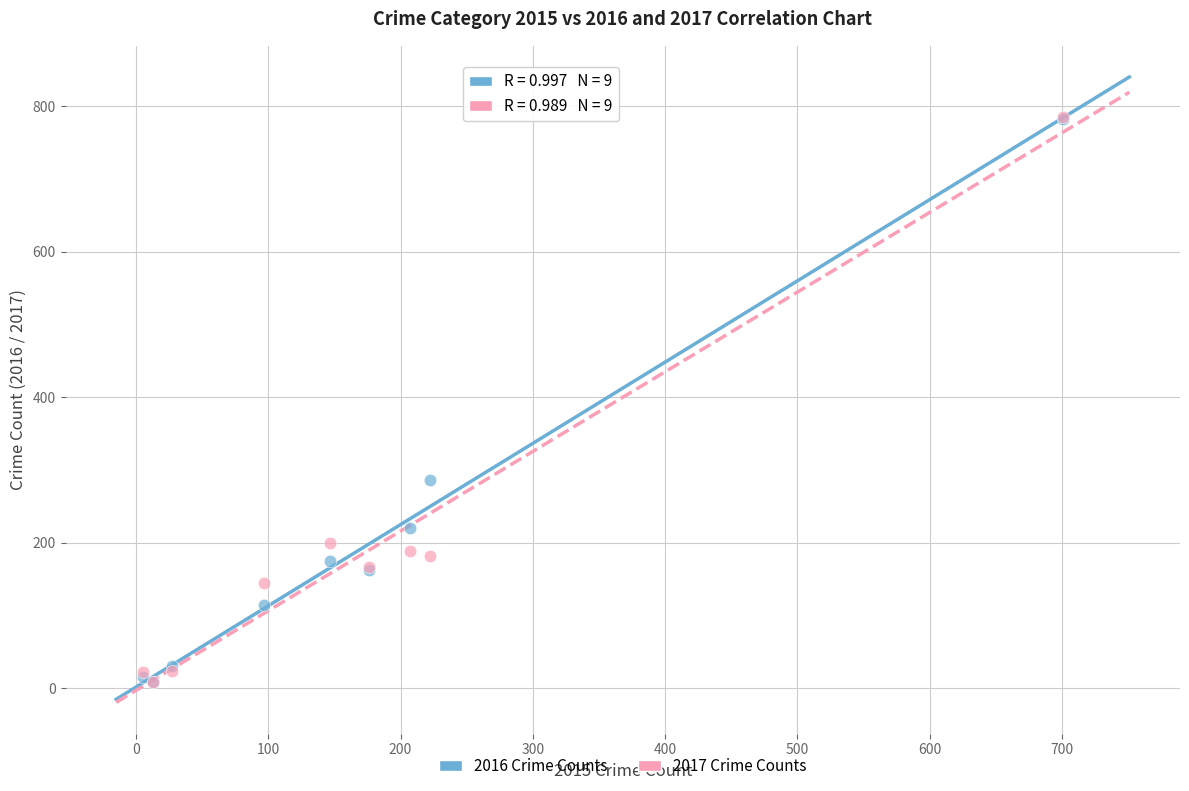

Across all series, what Y value is closest to 396?

286